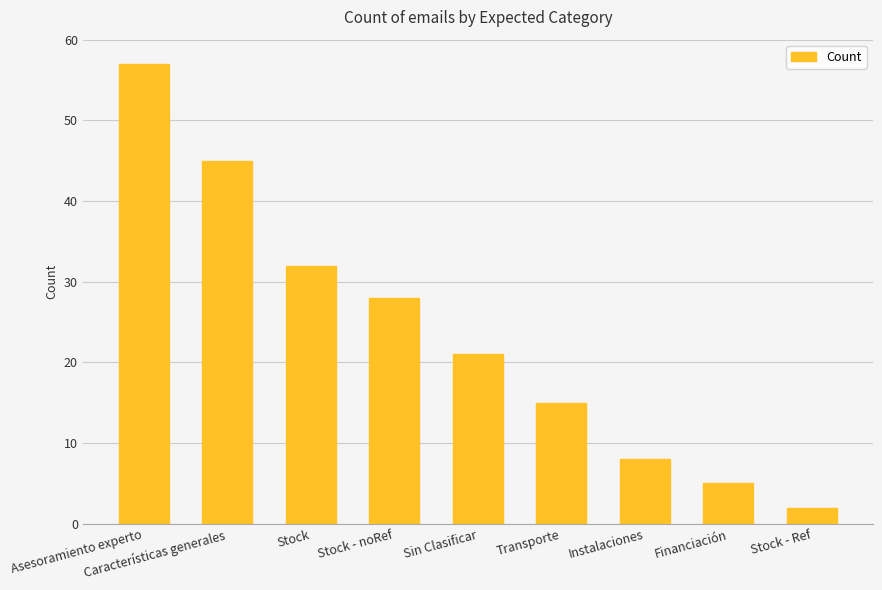

What is the greatest value displayed?

57